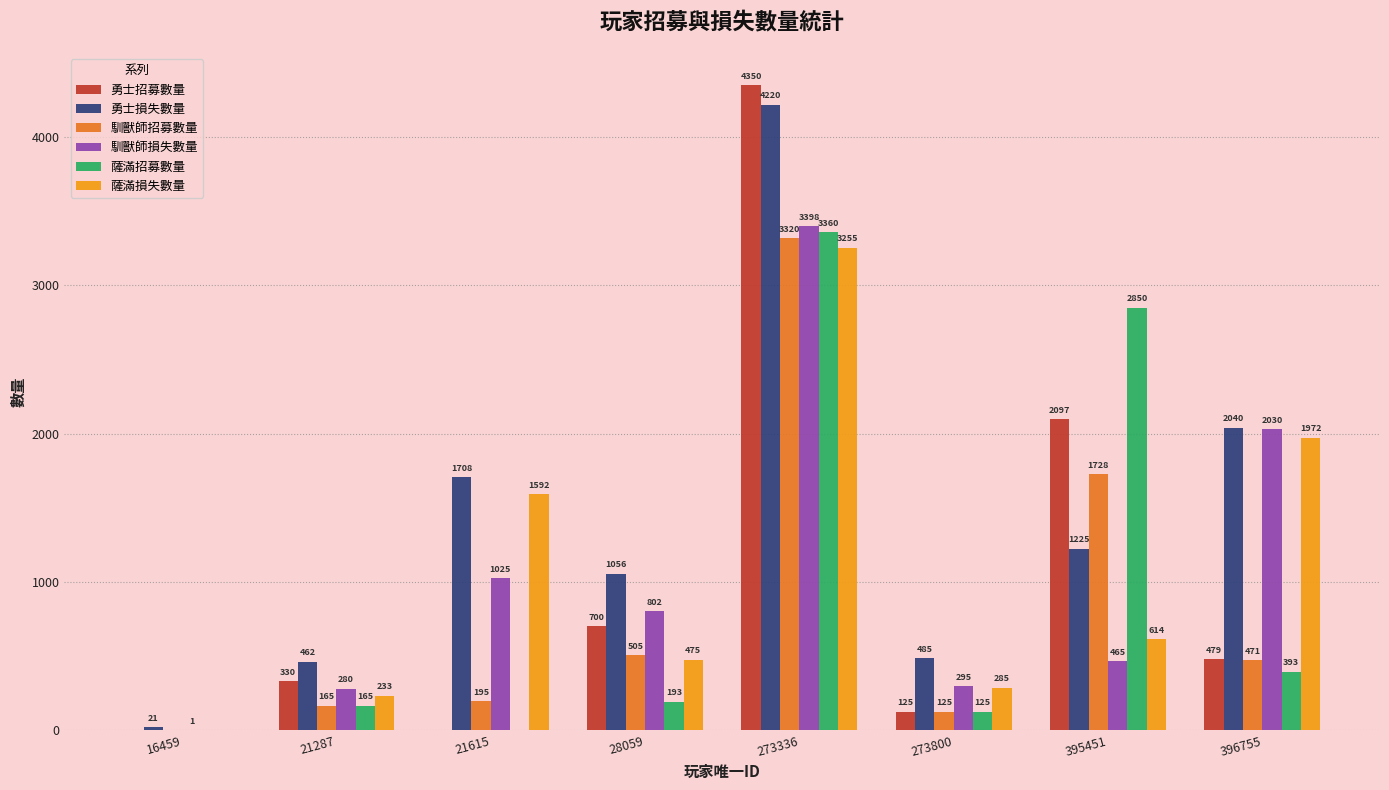

Are the bars grouped side by side (vs. stacked)?

Yes